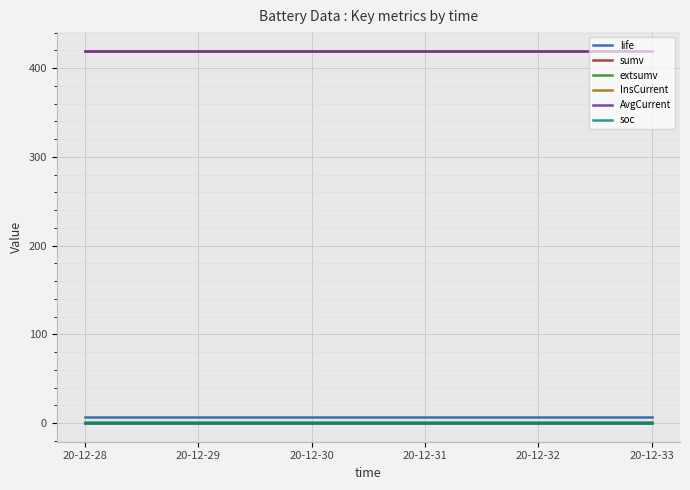

Is this an area chart (filled region under the line)?

No